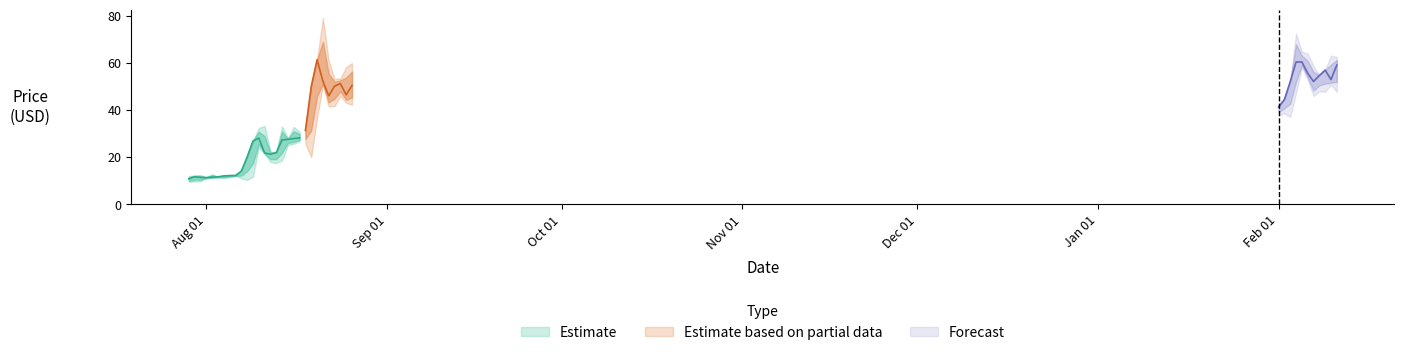

Which has a higher value, 17/08/2020 or 01/02/2021?

01/02/2021